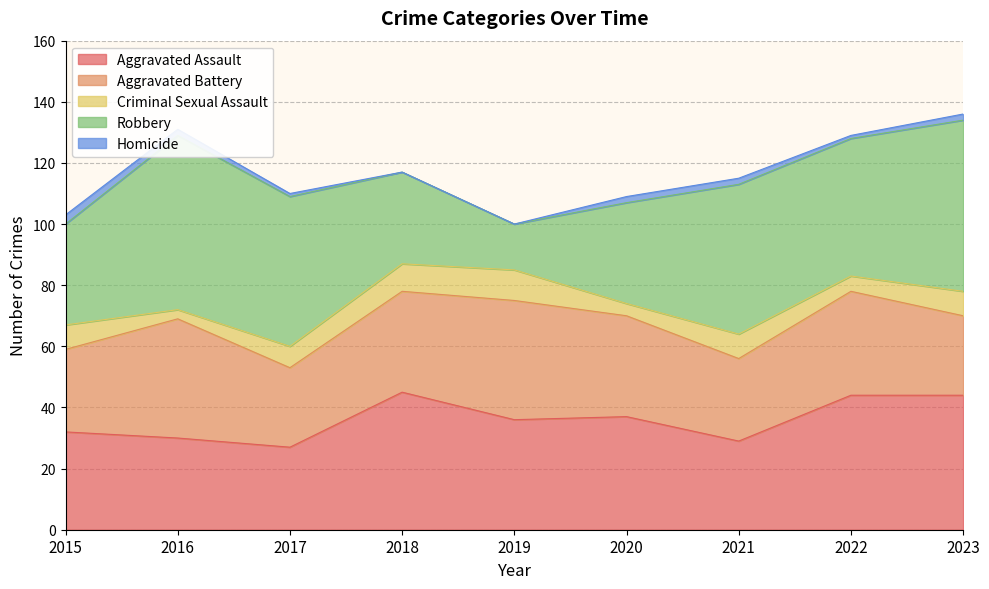

Where does the Aggravated Battery series first go above 33?

2016